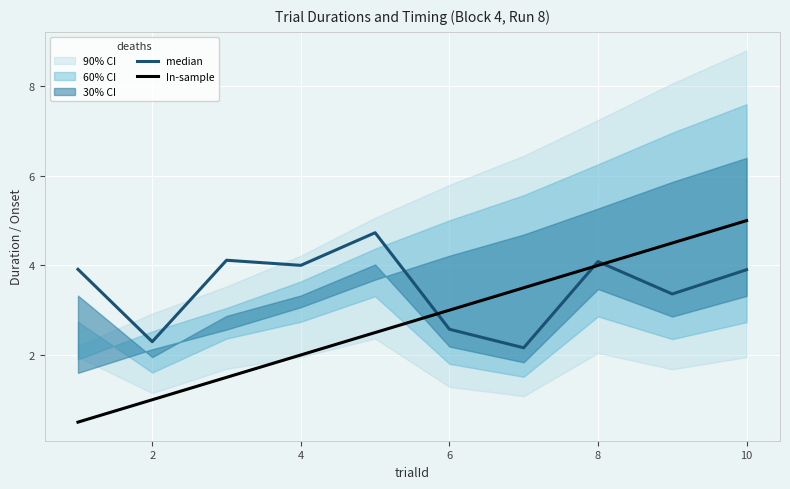

Reading left to right, what are all the values shown in this chart?

median: 3.9	2.3	4.1	4.0	4.7	2.6	2.2	4.1	3.4	3.9
In-sample: 0.5	1.0	1.5	2.0	2.5	3.0	3.5	4.0	4.5	5.0